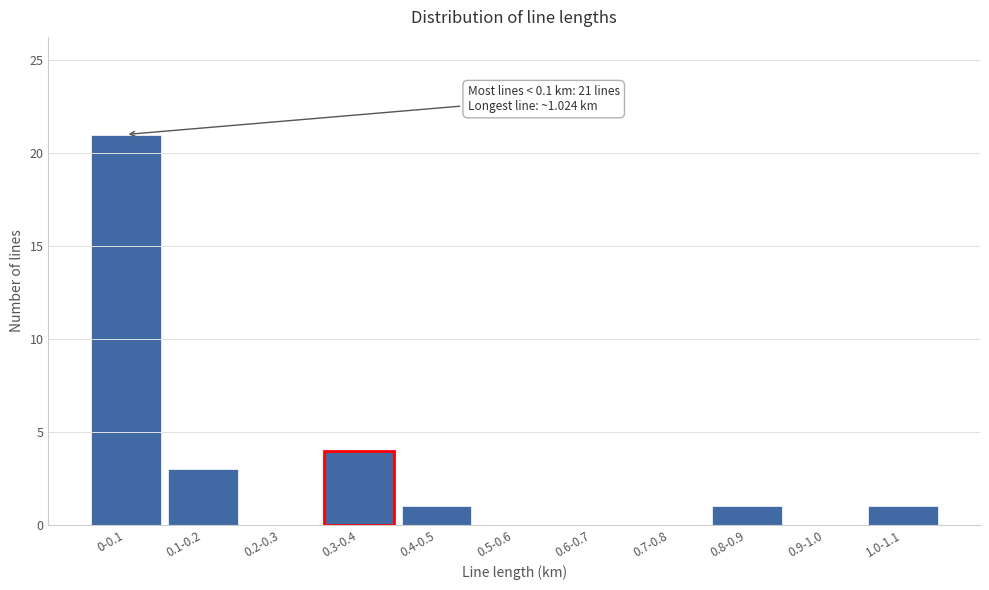

Reading right to left, transcribe all the data shown in this chart.

1.0-1.1=1	0.9-1.0=0	0.8-0.9=1	0.7-0.8=0	0.6-0.7=0	0.5-0.6=0	0.4-0.5=1	0.3-0.4=4	0.2-0.3=0	0.1-0.2=3	0-0.1=21